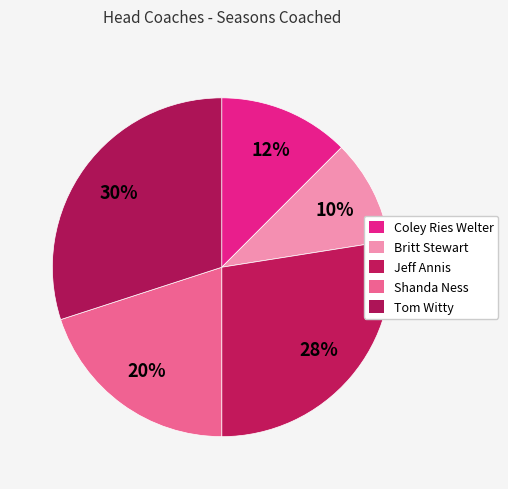

Which has a higher value, Jeff Annis or Shanda Ness?

Jeff Annis